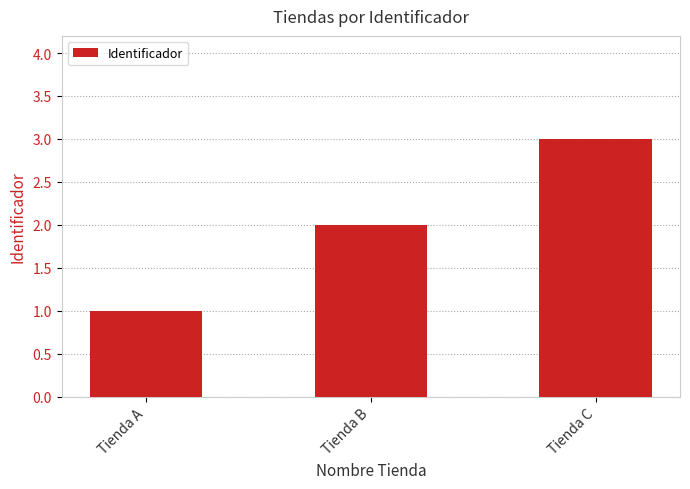

The value at Tienda C is 3. True or false?

True